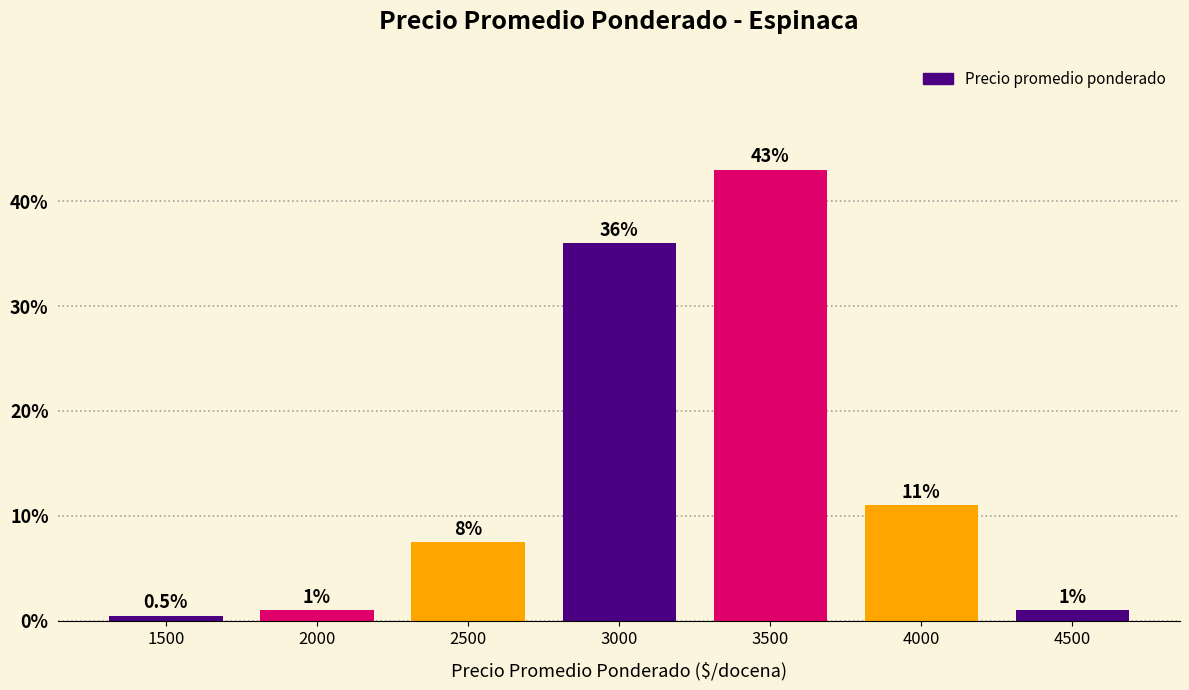

Reading left to right, extract all data points from this chart.

0.5	1.0	7.5	36.0	43.0	11.0	1.0